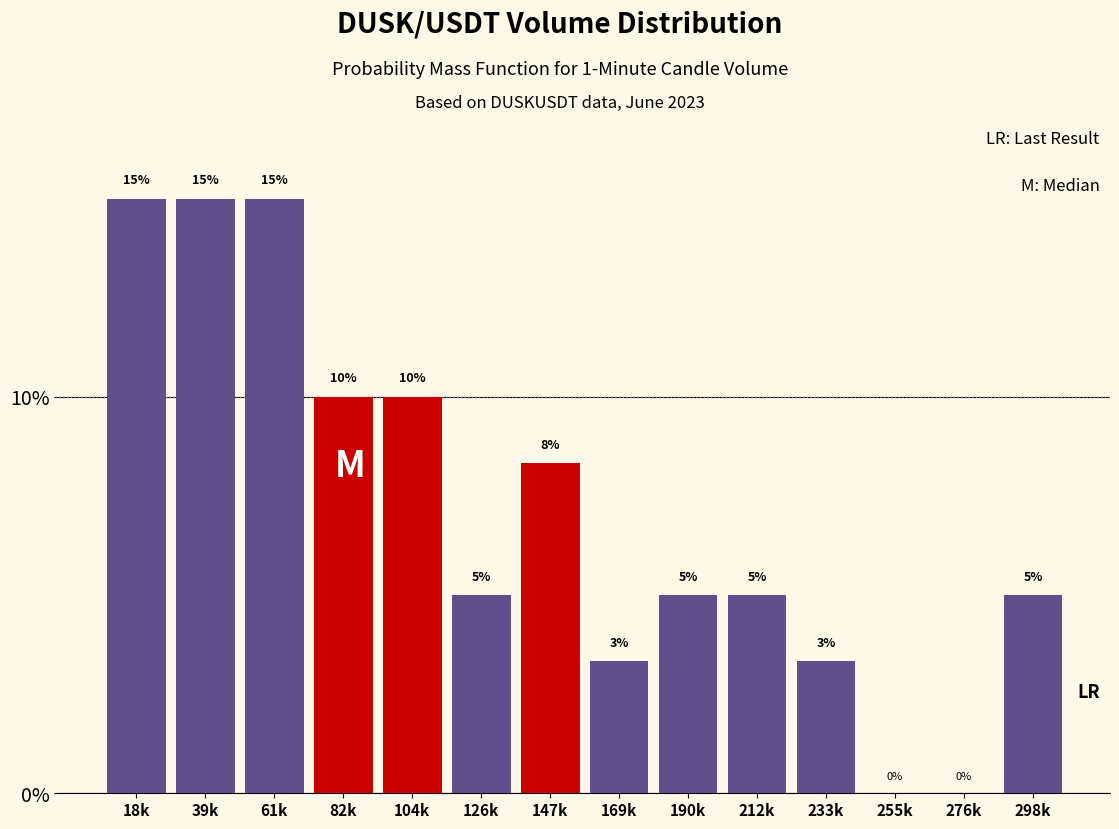

Is it true that the value at 190k is 7.2?

False